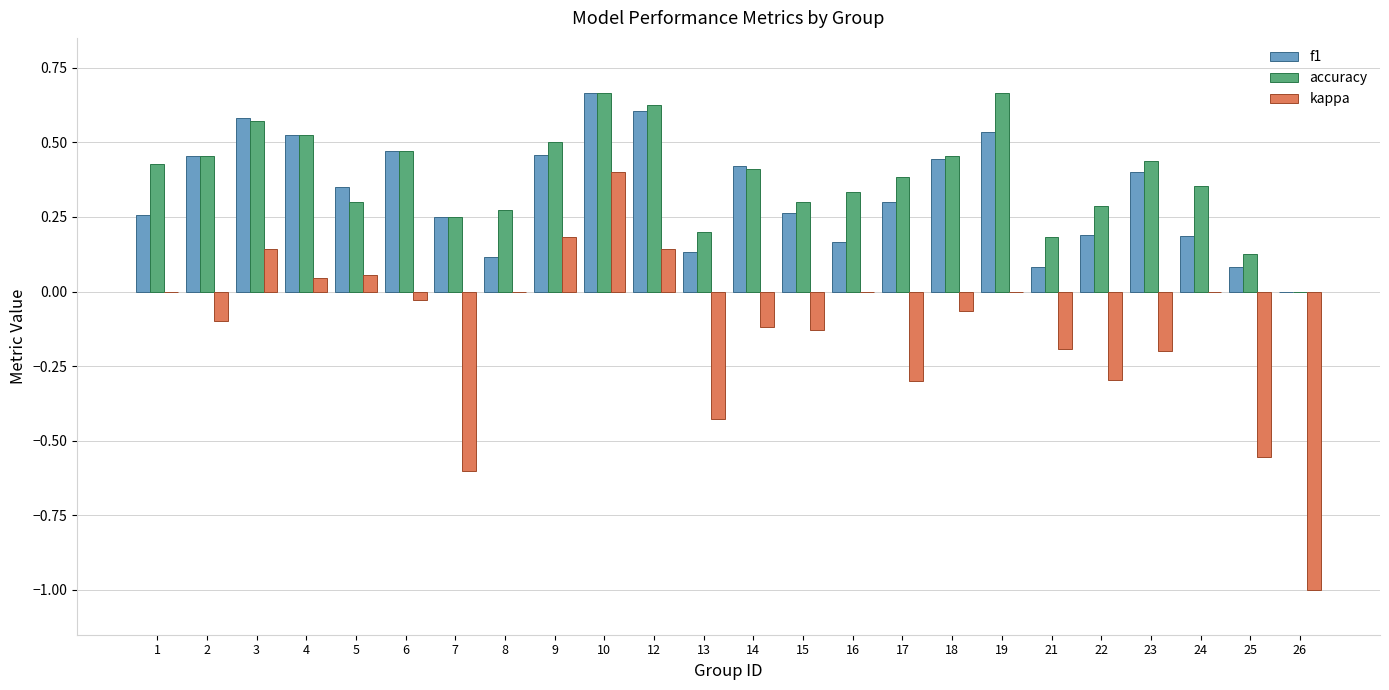

Which series changed the most between 6 and 12?

kappa